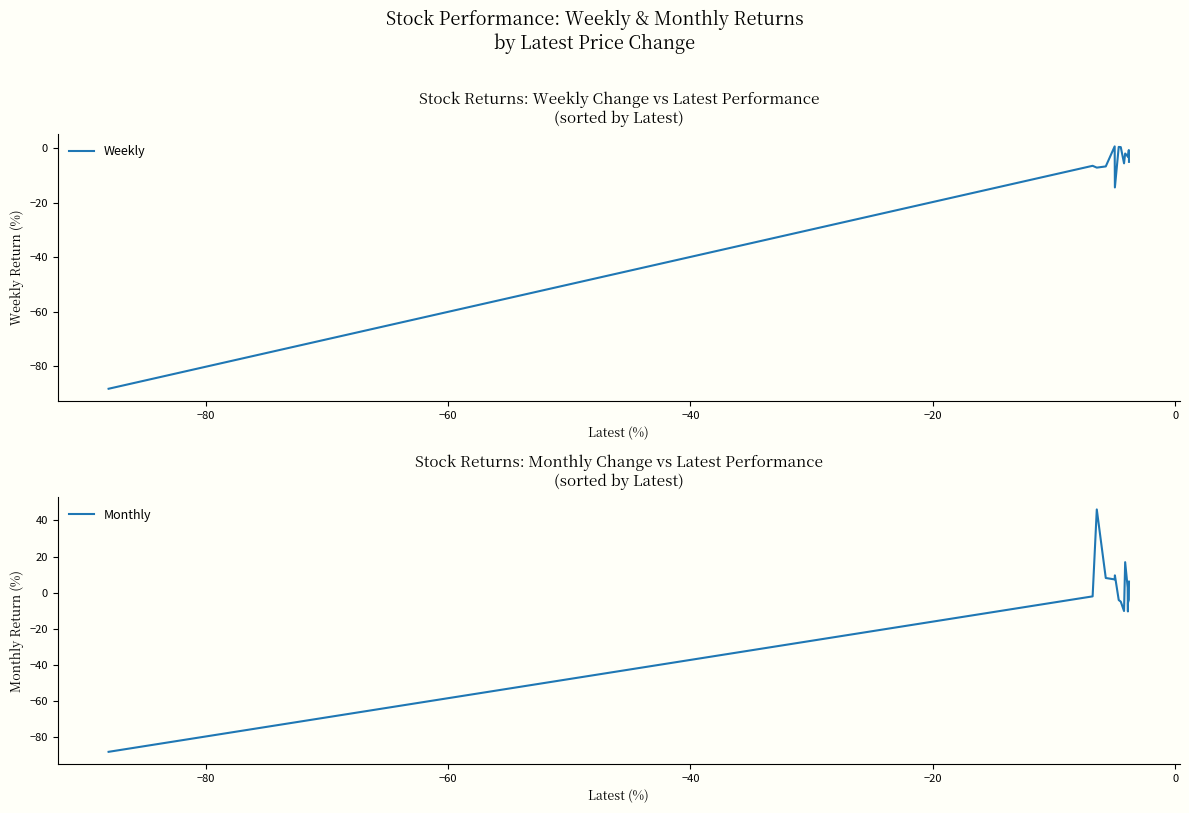

What is the sum of all Monthly values?

-32.0